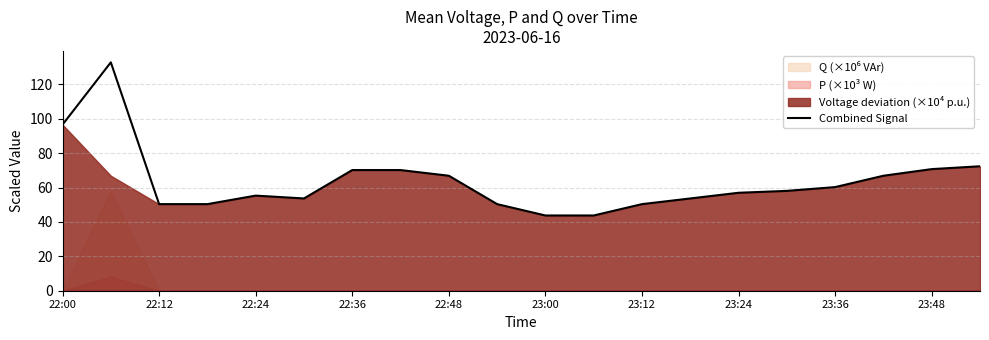

The Combined Signal series shows 122.2 at 23:48. True or false?

False